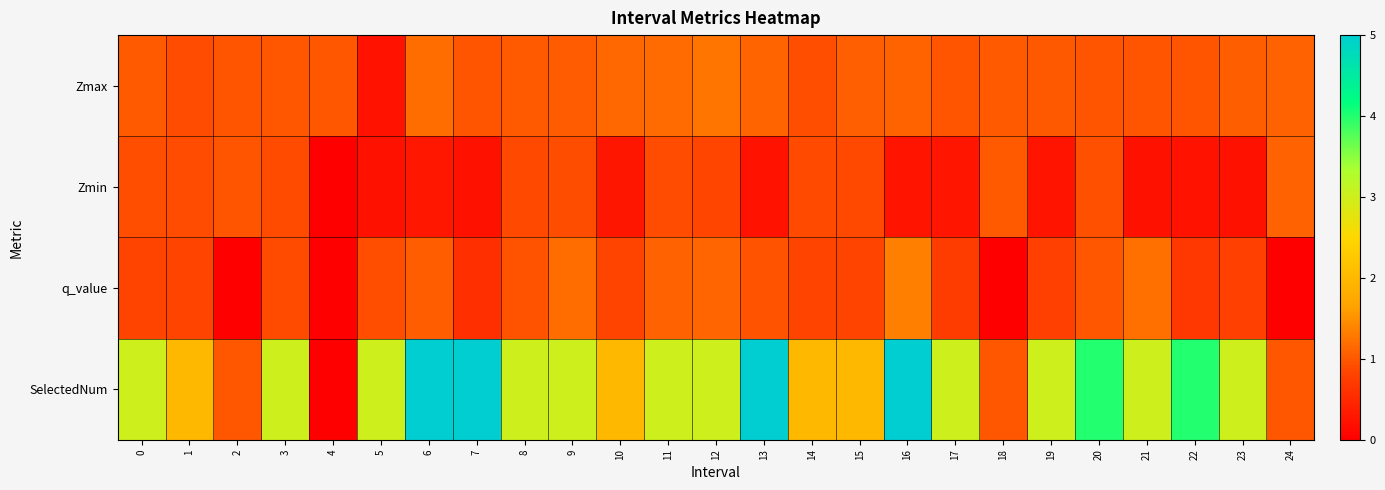

Which series has the widest spread of values?

SelectedNum